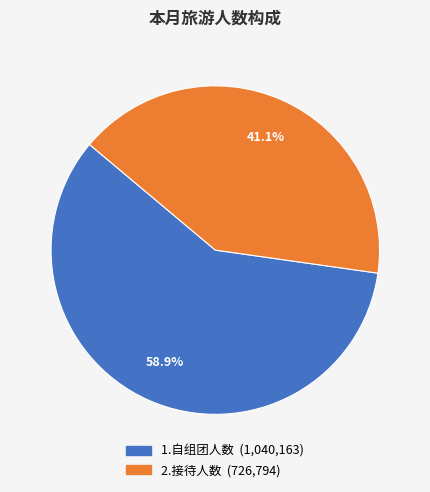

What is the largest slice in the pie chart?

1.自组团人数